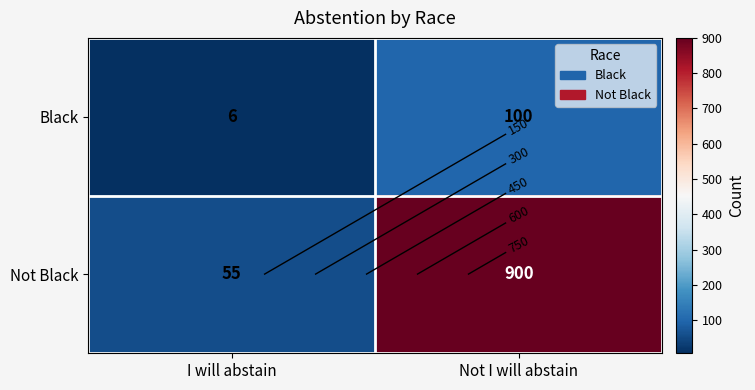

How many data points does each series have?

2